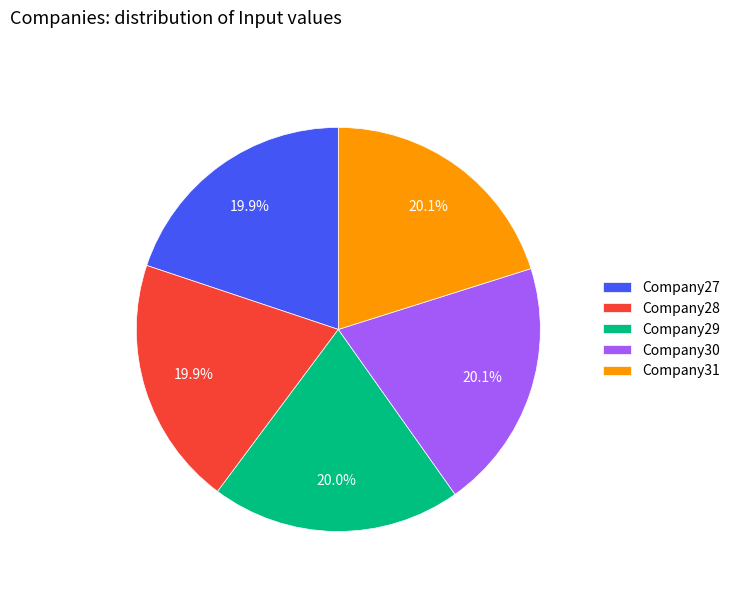

Approximately how many times larger is the value at Company28 compared to Company27?

1.0